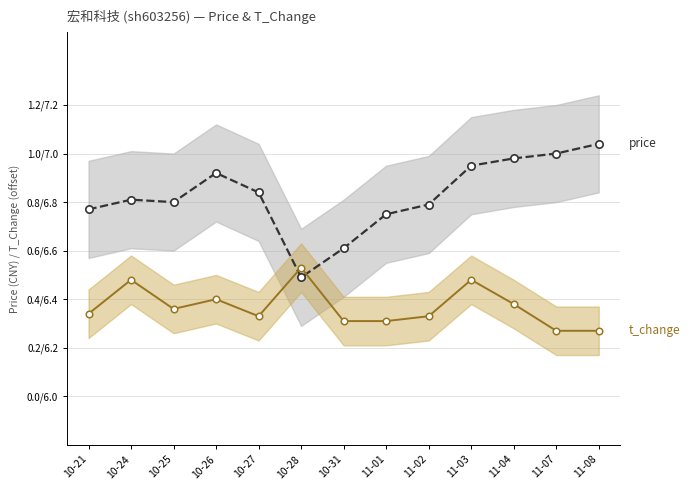

Which series reaches the minimum Y coordinate?

t_change